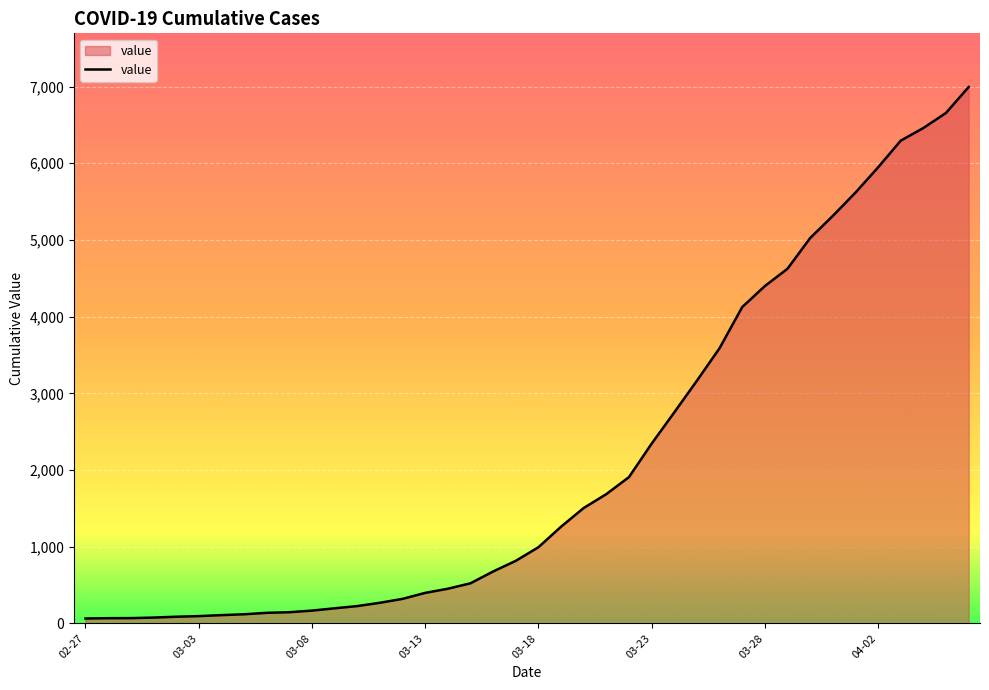

What is the greatest value displayed?

6995